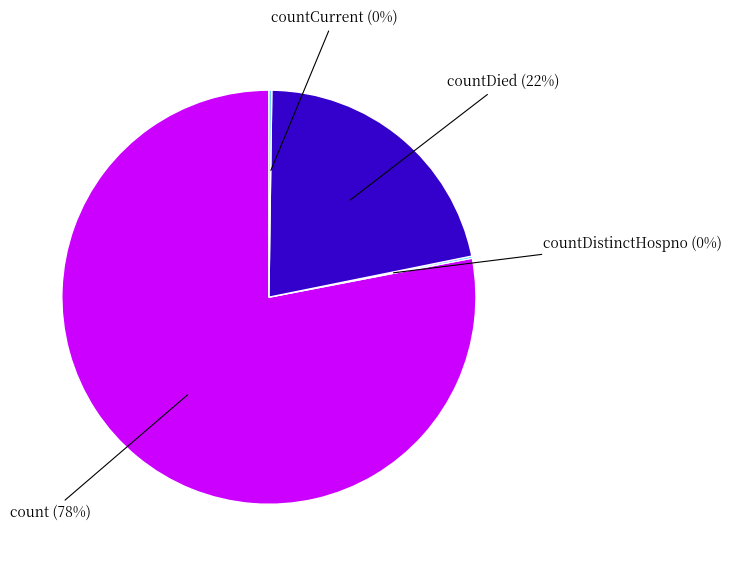

Is there any slice that represents more than half of the pie?

Yes